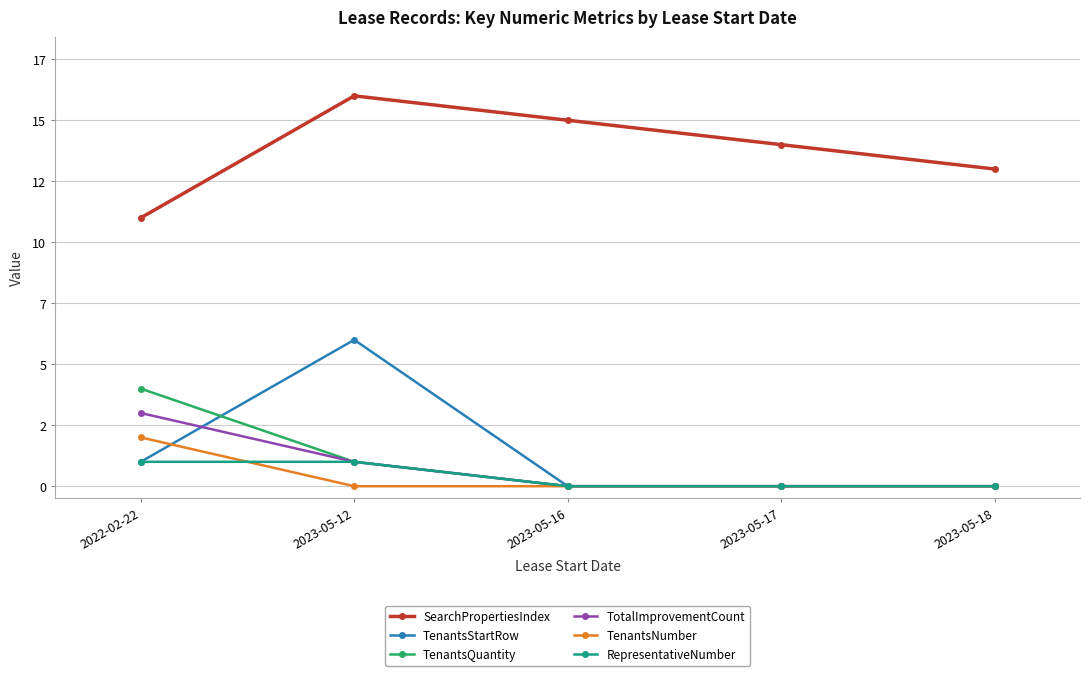

True or false: RepresentativeNumber and TenantsQuantity cross at least once.

False